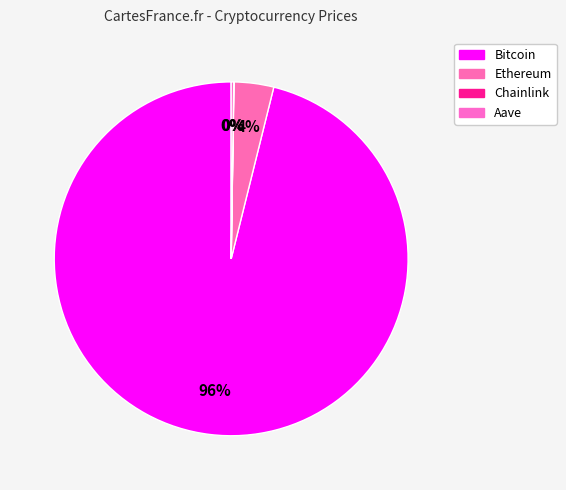

How many segments does this pie chart have?

4